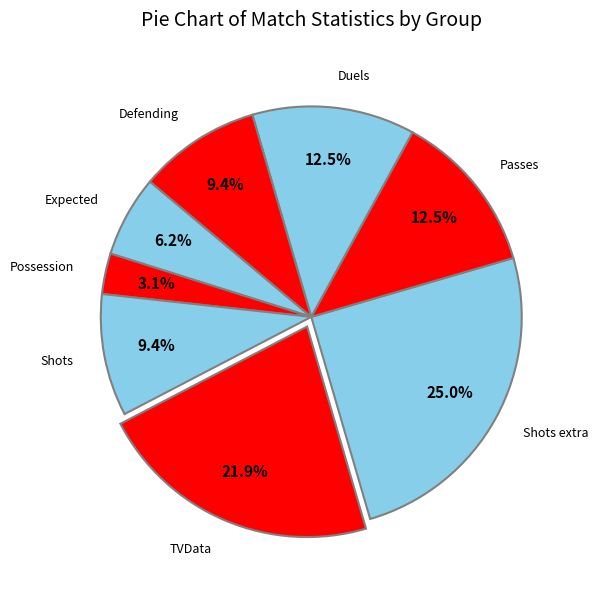

To the nearest percent, what is the average slice percentage?

12%